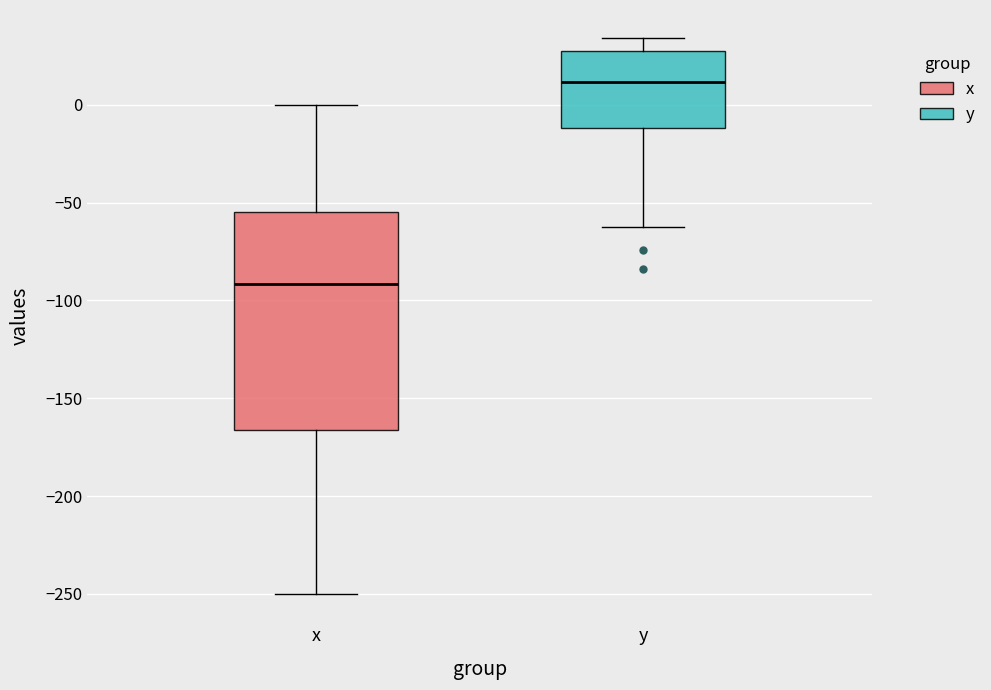

Reading left to right, read every box against the y-axis: the position of its median line, the range the box covers, and the ends of its whiskers. The values are not printed on the chart, so give them approximately, as read against the axis.

x: median -90, box -165 to -55, whiskers -250 to 0
y: median 10, box -10 to 30, whiskers -60 to 35